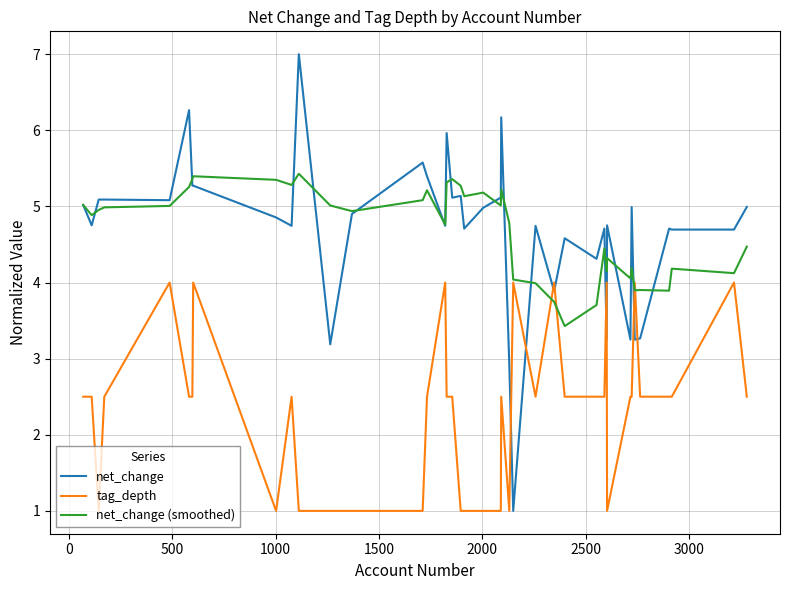

After their last crossing, which series has the higher values: tag_depth or net_change?

net_change